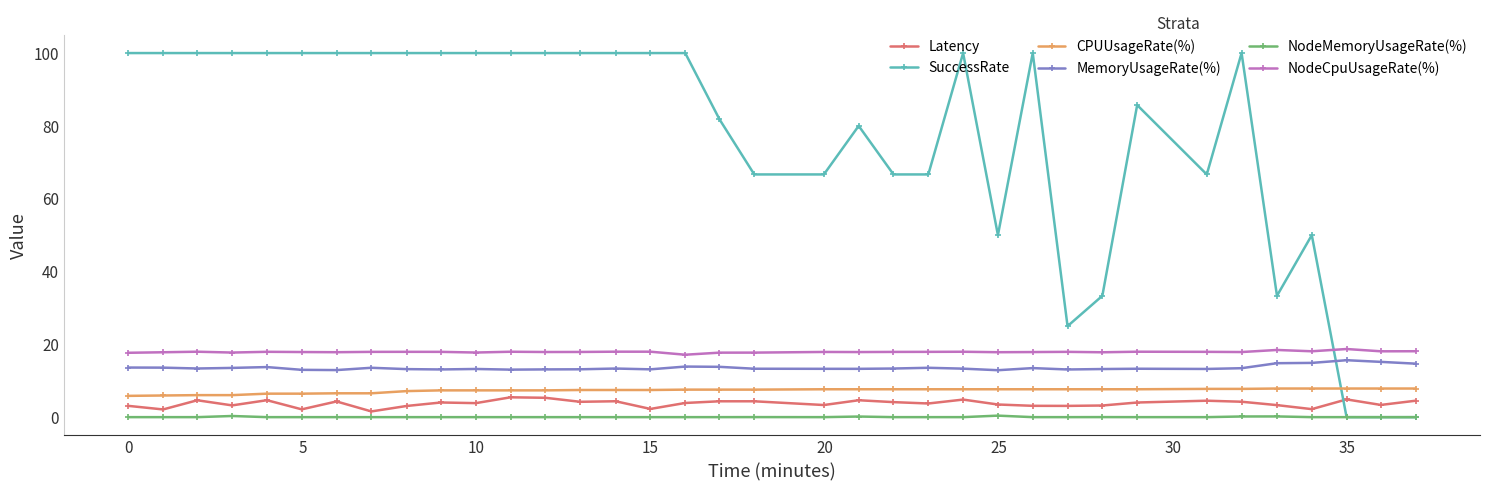

What is the greatest value displayed?

100.0